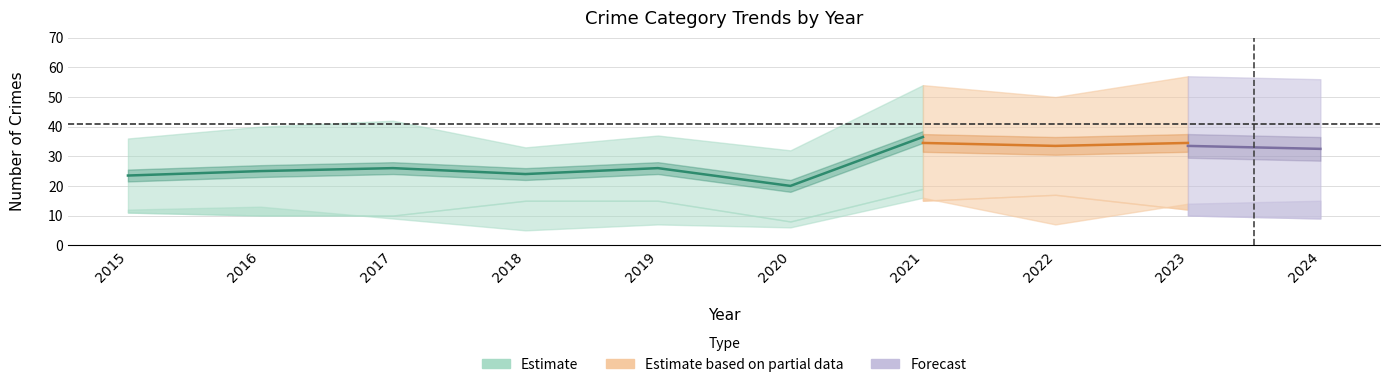

At how many categories does at least one series exceed 44?

4